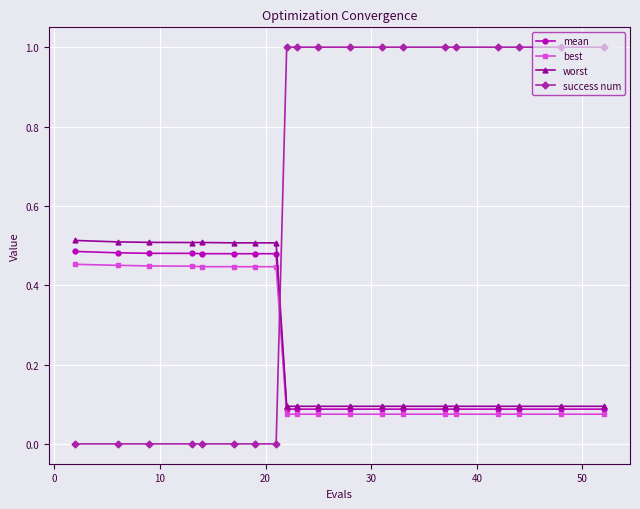

At how many categories does at least one series exceed 0?

20